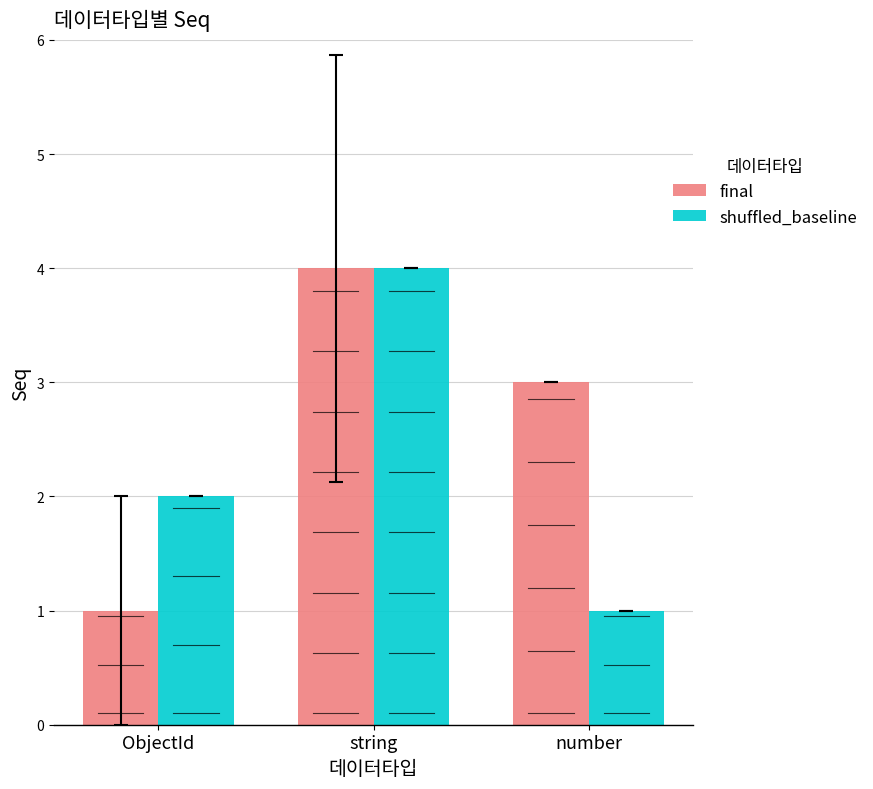

Reading left to right, extract all data points from this chart.

final: 1	4	3
shuffled_baseline: 2	4	1